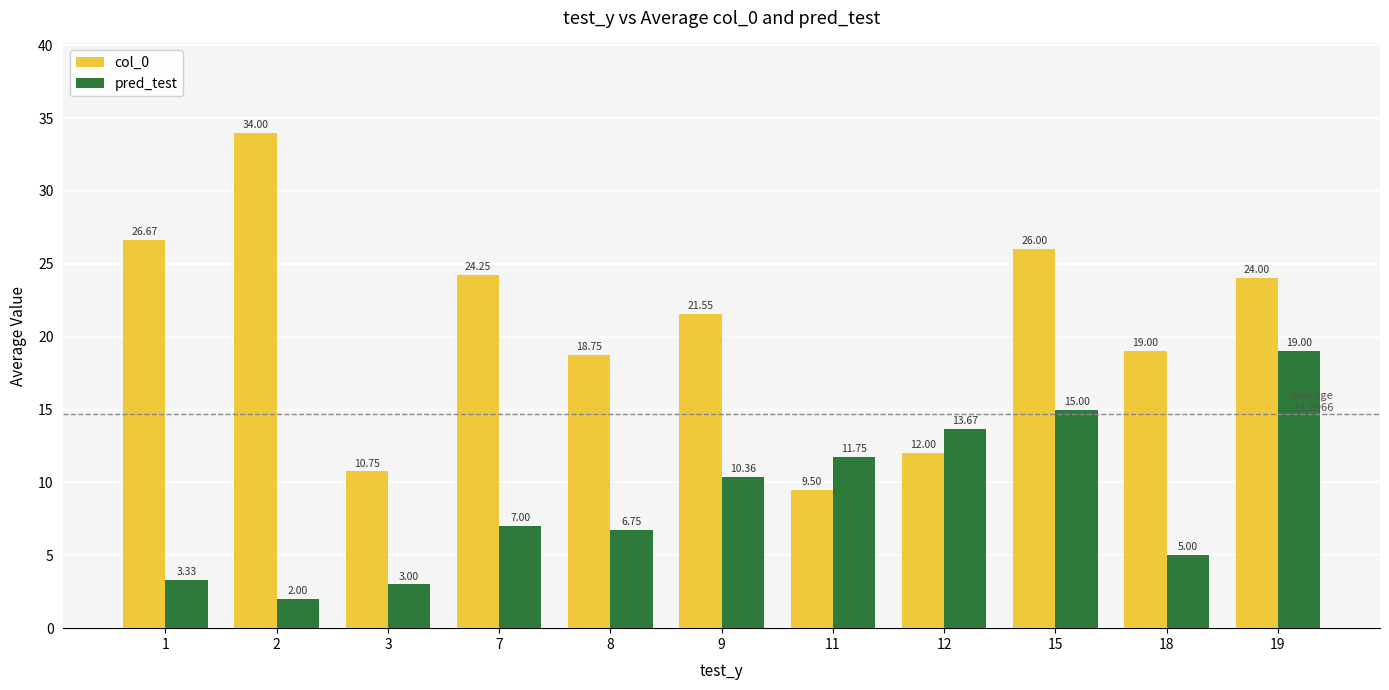

How many groups of bars are there?

11